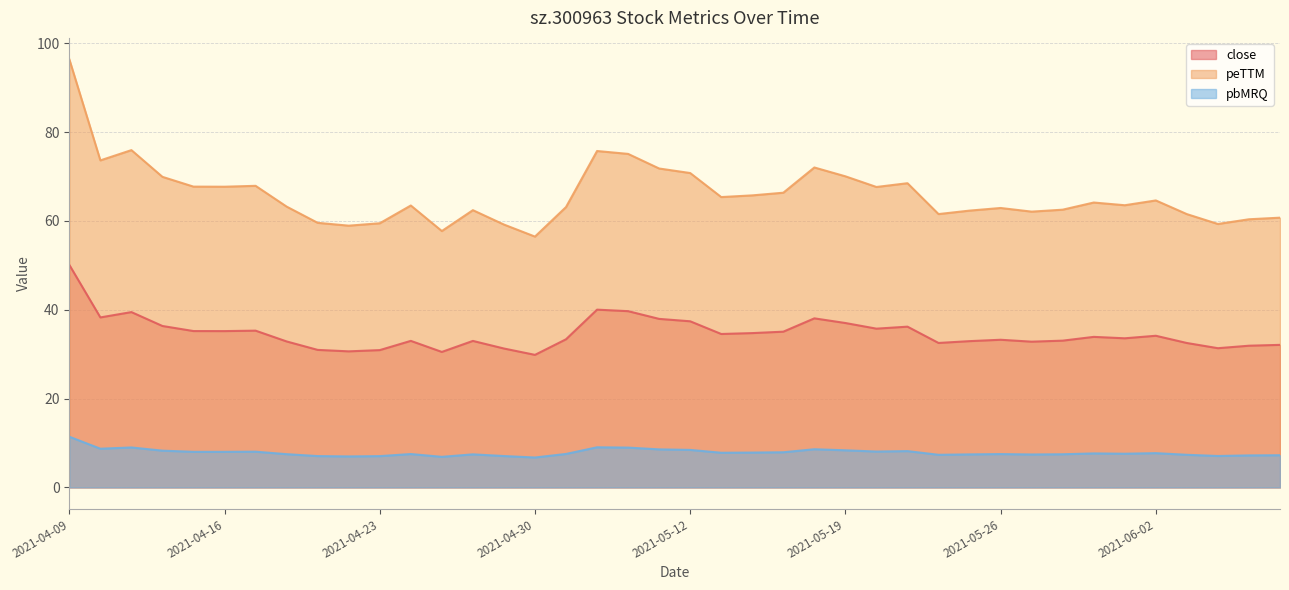

What is the difference between the close values at 2021-04-15 and 2021-04-22?

4.6